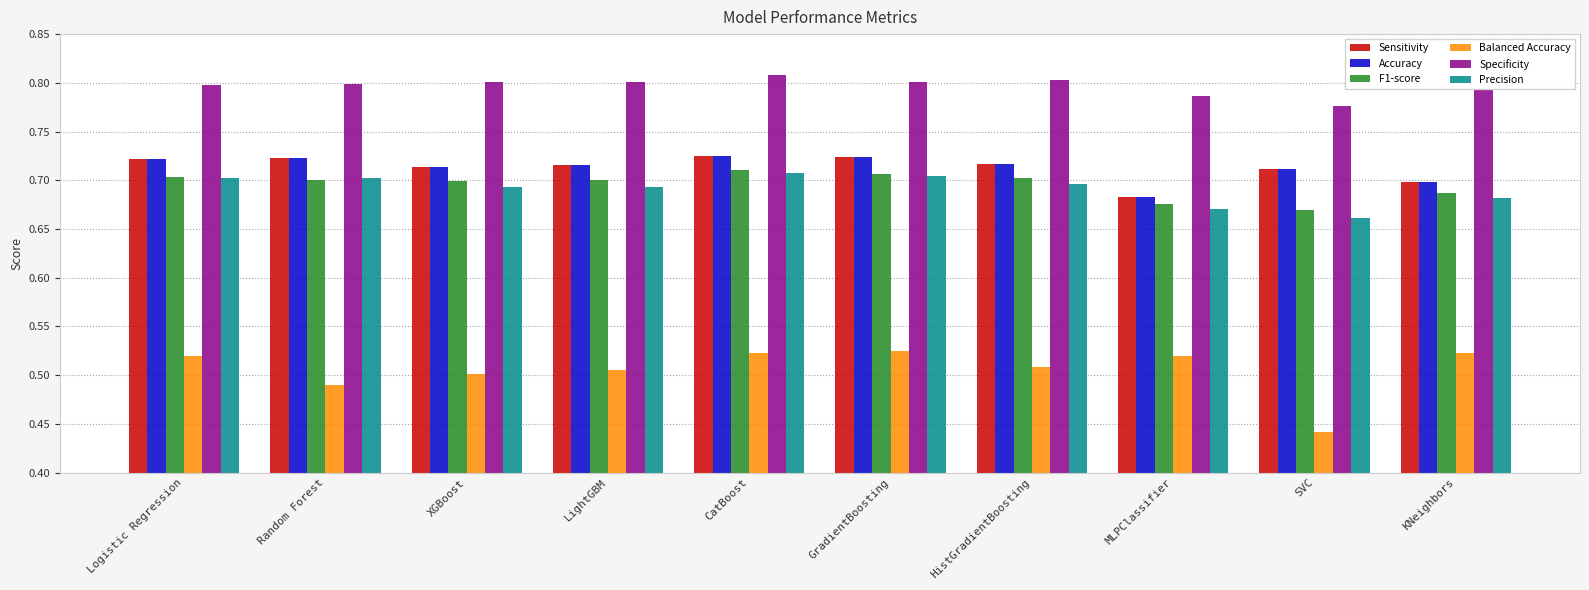

What is the sum of all Accuracy values?

7.1